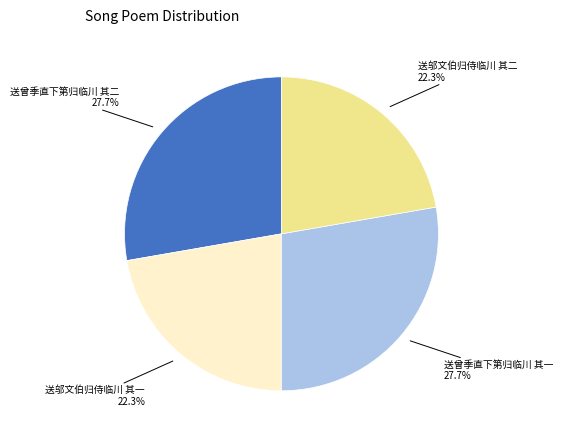

Is there any slice that represents more than half of the pie?

No